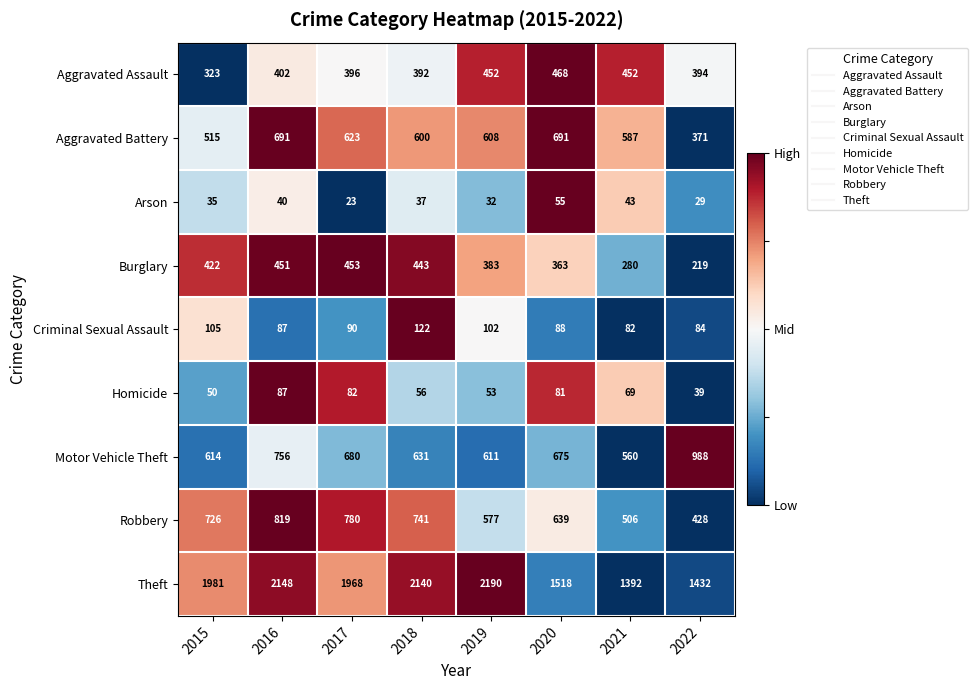

How many distinct data groups are displayed?

9